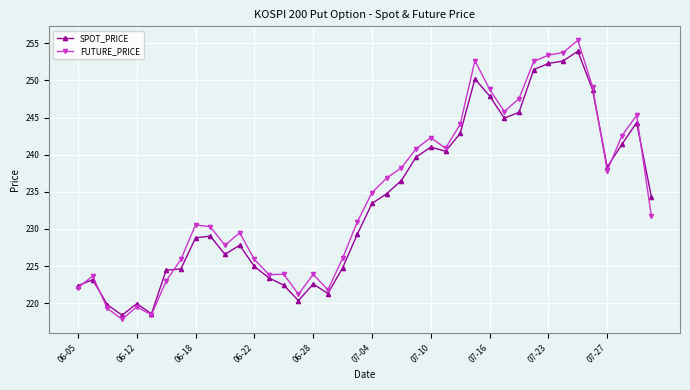

What is the lowest value of the SPOT_PRICE series?

218.4